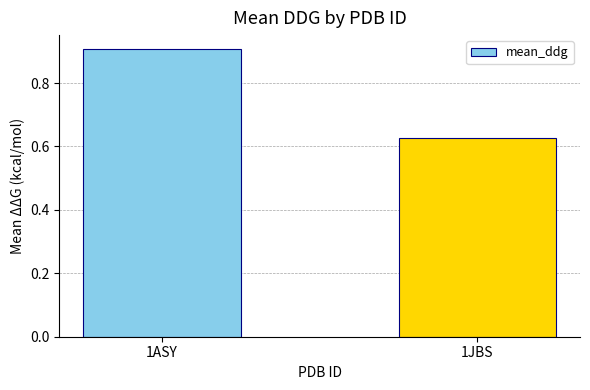

Which has a higher value, 1JBS or 1ASY?

1ASY